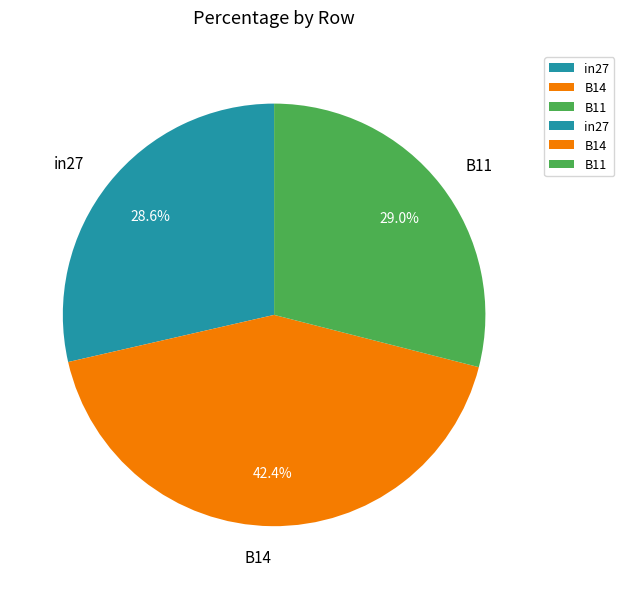

True or false: B11 accounts for 29% of the total.

True